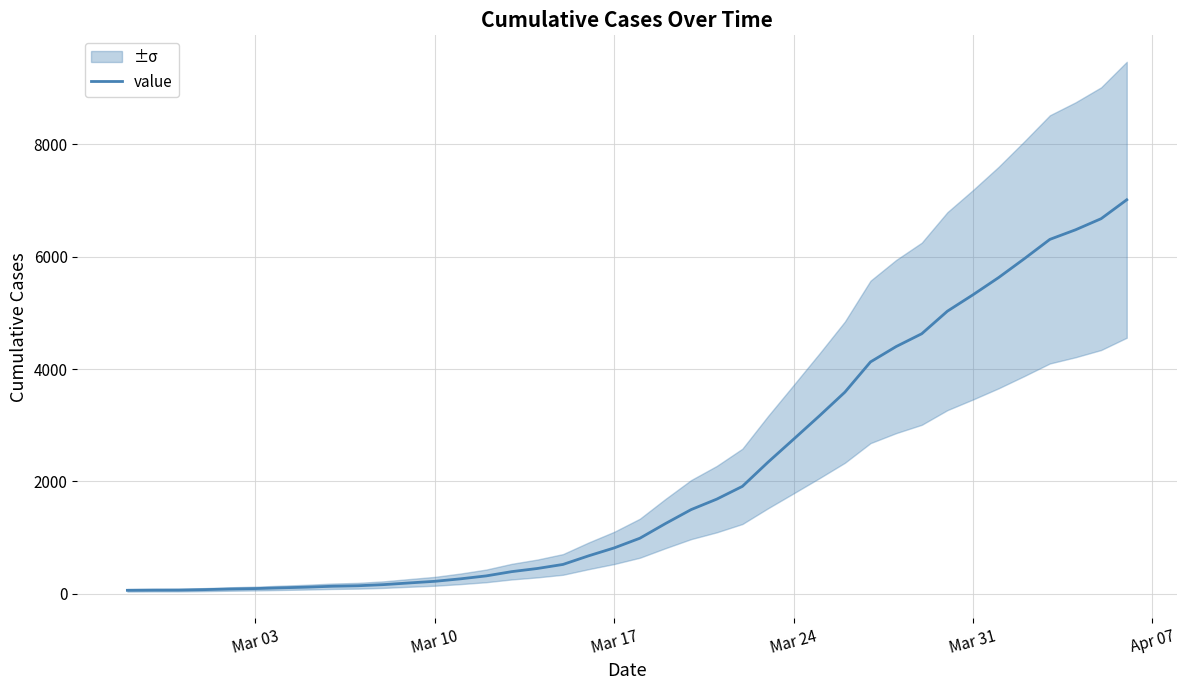

What is the highest value of the value series?

7009